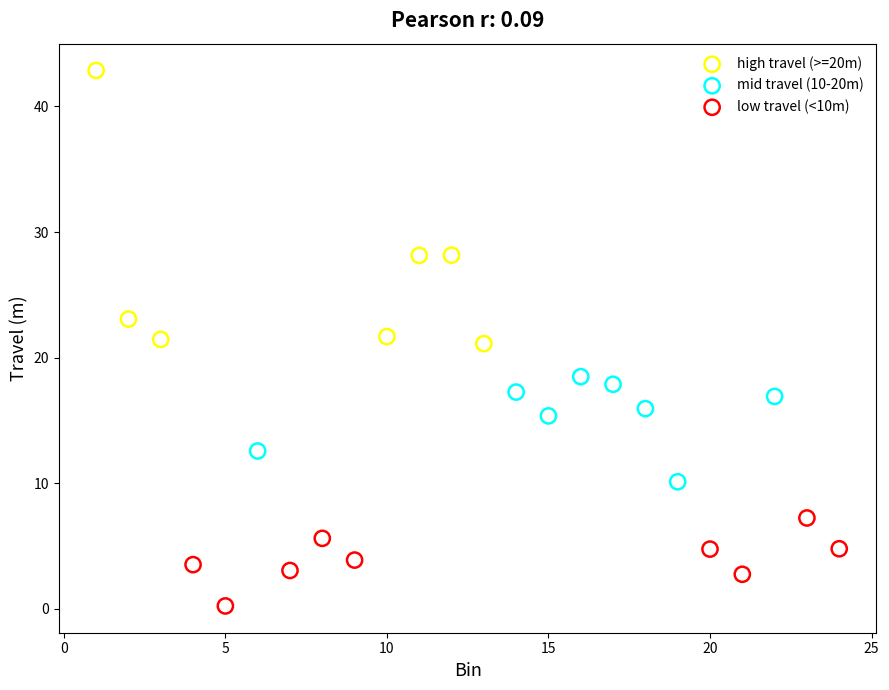

Which series reaches the minimum Y coordinate?

low travel (<10m)